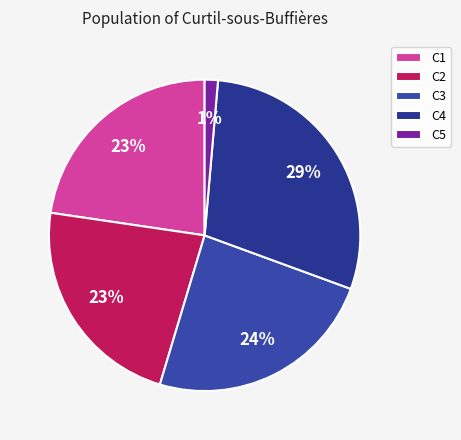

How many segments does this pie chart have?

5